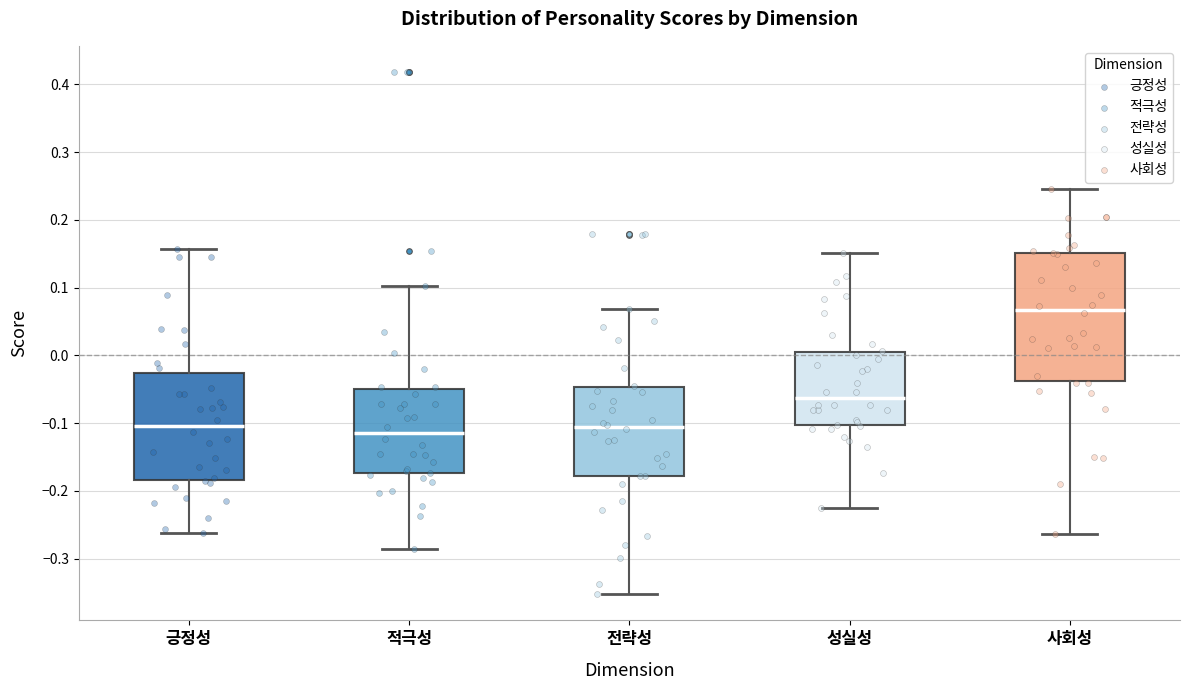

Where does the upper whisker of the box for 전략성 end on the y-axis? The values are not printed on the chart, so give them approximately, as read against the axis.

0.07